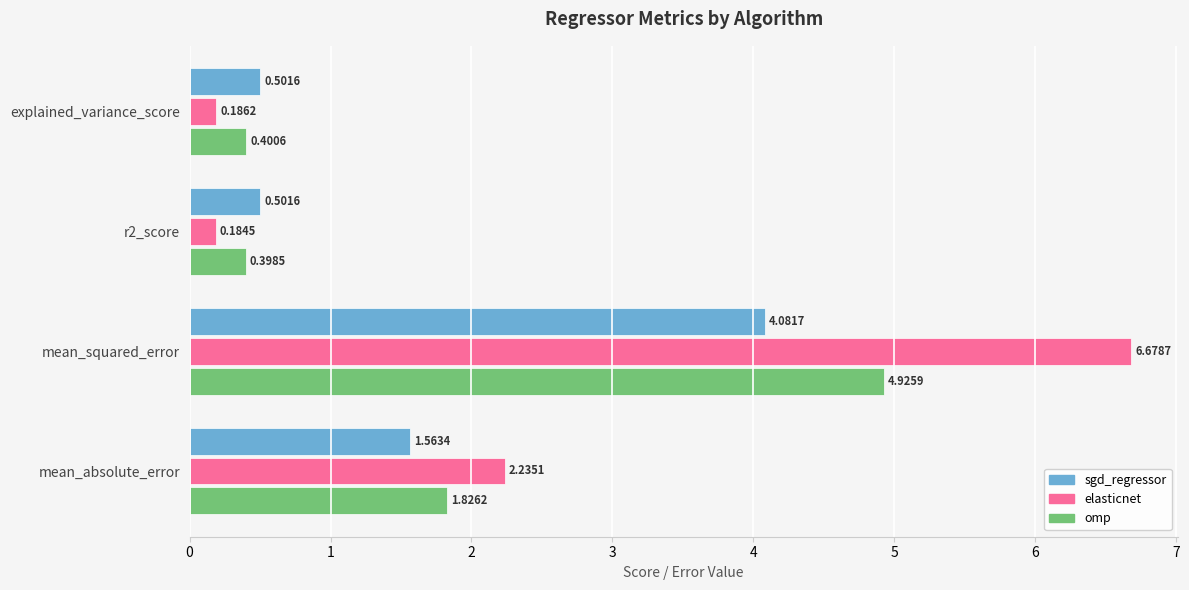

Where is sgd_regressor nearest to the value 2?

mean_absolute_error